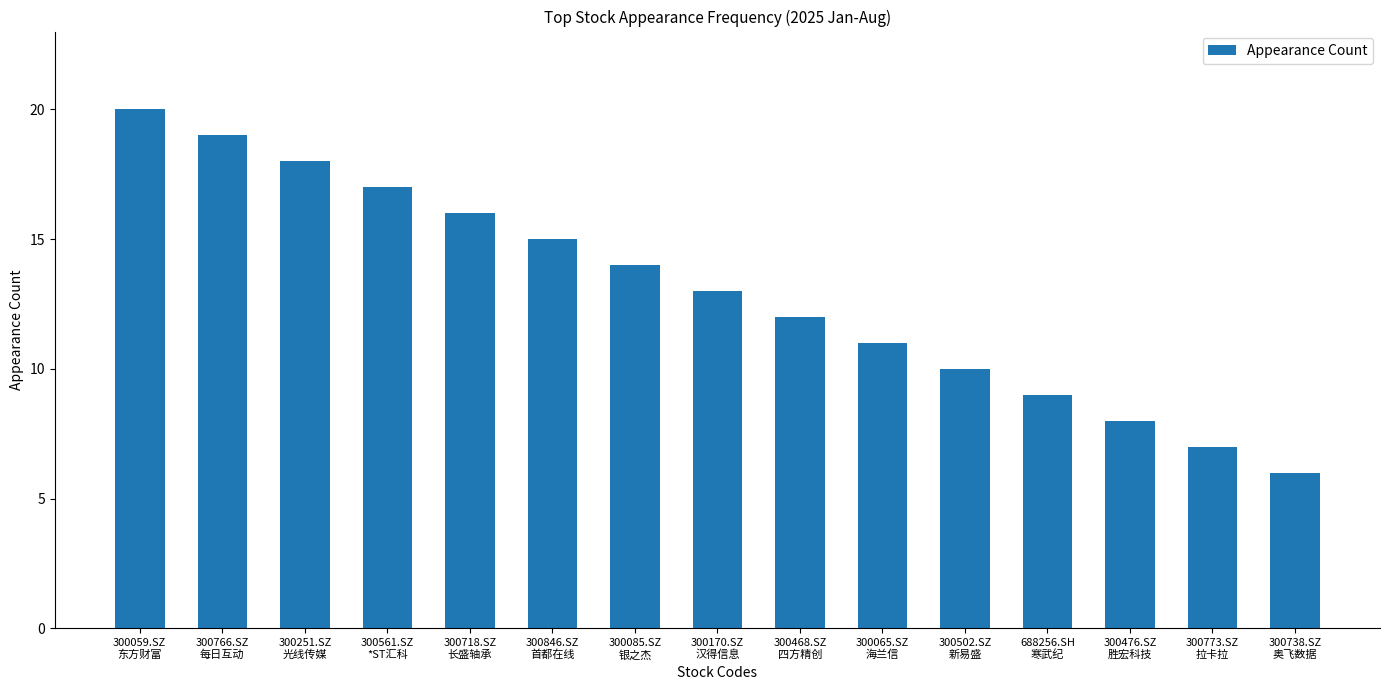

Rank the categories by value from lowest to highest.

300738.SZ
奥飞数据, 300773.SZ
拉卡拉, 300476.SZ
胜宏科技, 688256.SH
寒武纪, 300502.SZ
新易盛, 300065.SZ
海兰信, 300468.SZ
四方精创, 300170.SZ
汉得信息, 300085.SZ
银之杰, 300846.SZ
首都在线, 300718.SZ
长盛轴承, 300561.SZ
*ST汇科, 300251.SZ
光线传媒, 300766.SZ
每日互动, 300059.SZ
东方财富